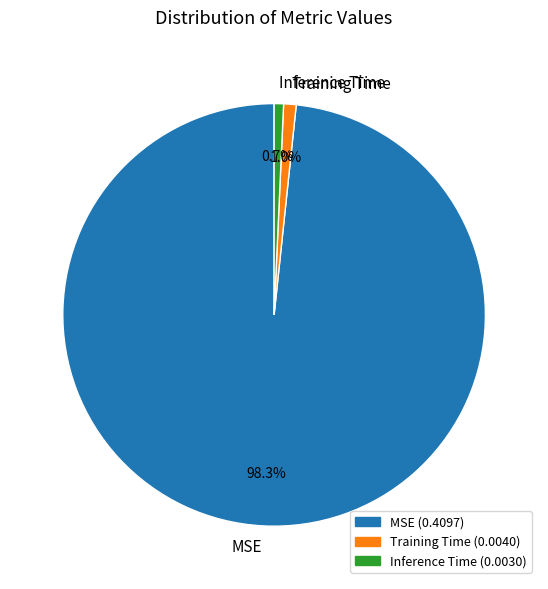

Is there a majority slice in this chart?

Yes